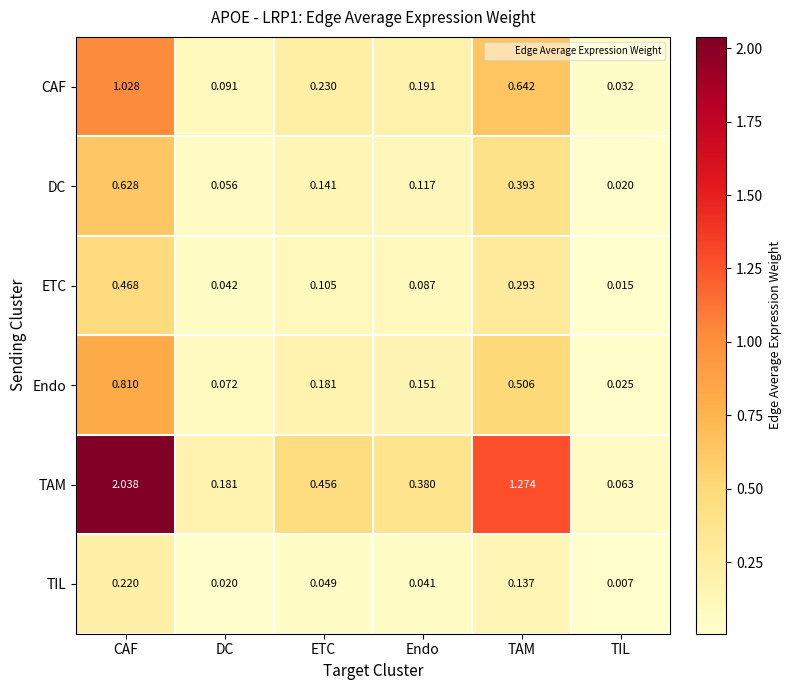

Which series has the largest total across all categories?

TAM